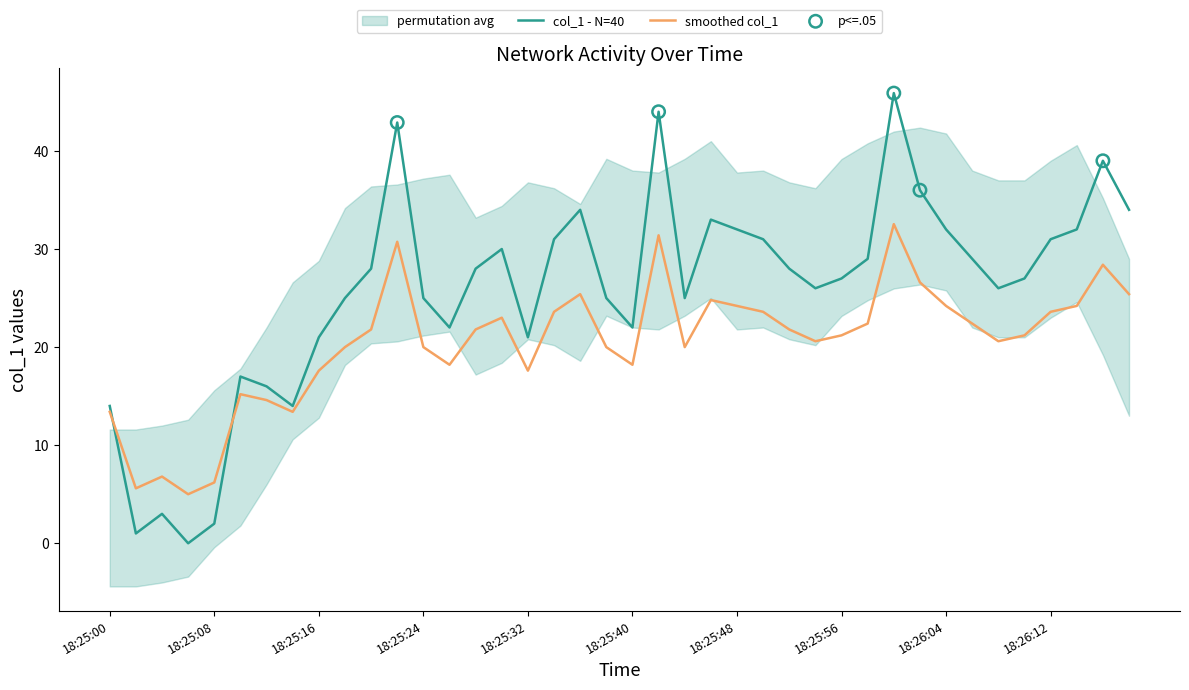

Which has a higher value, 18:25:28 or 18:25:16?

18:25:28